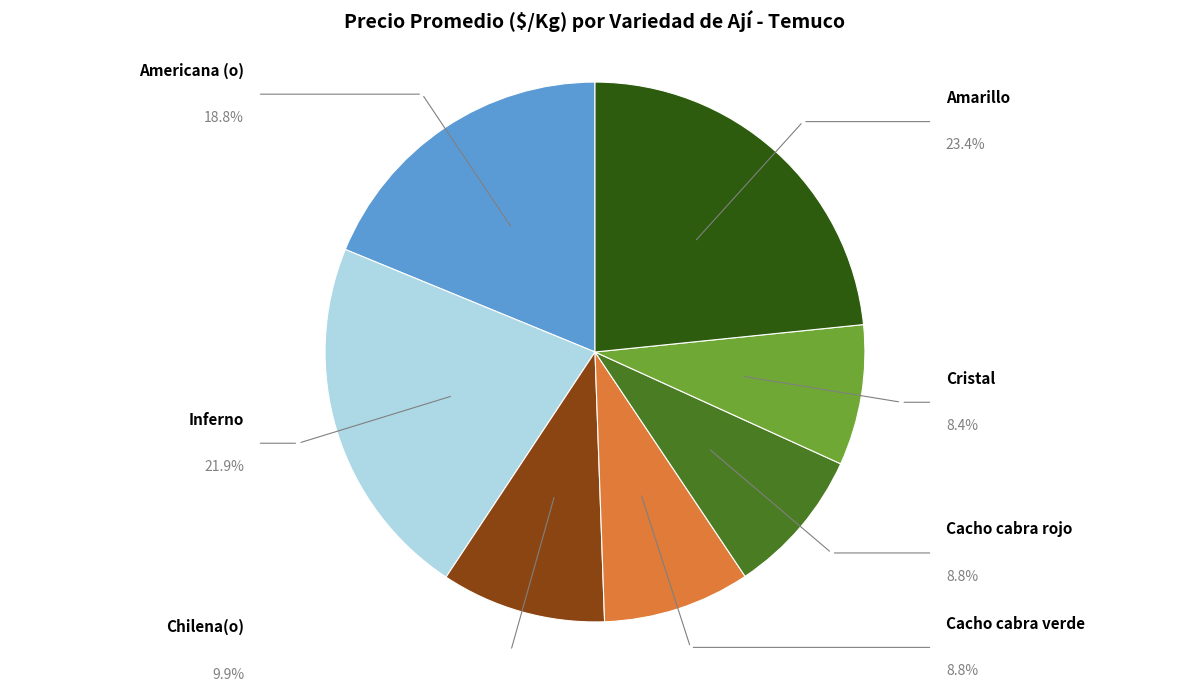

What percentage is the Cristal slice, to the nearest percent?

8%